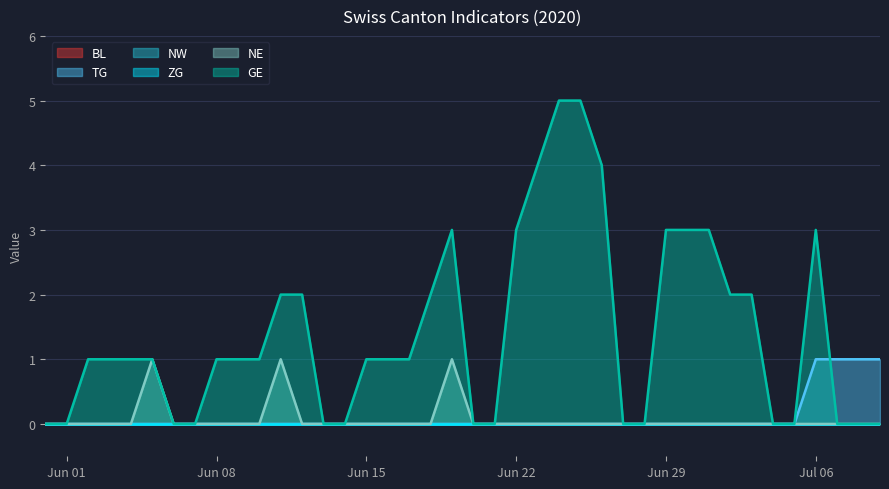

What is the difference between the maximum and minimum values in the GE series?

5